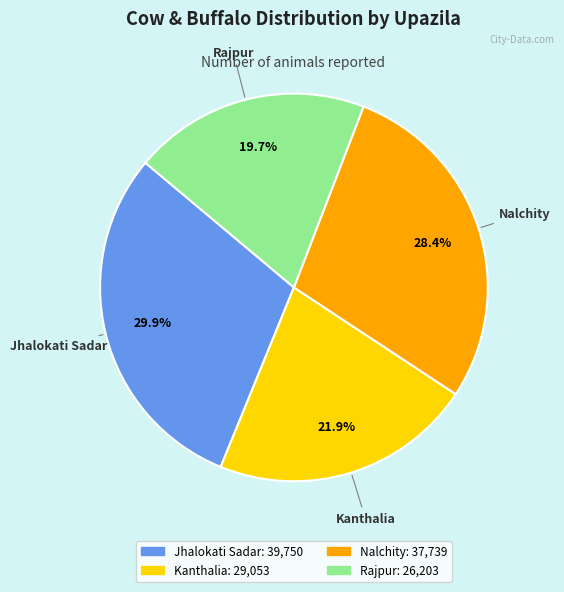

Does Jhalokati Sadar account for over 50% of the chart?

No